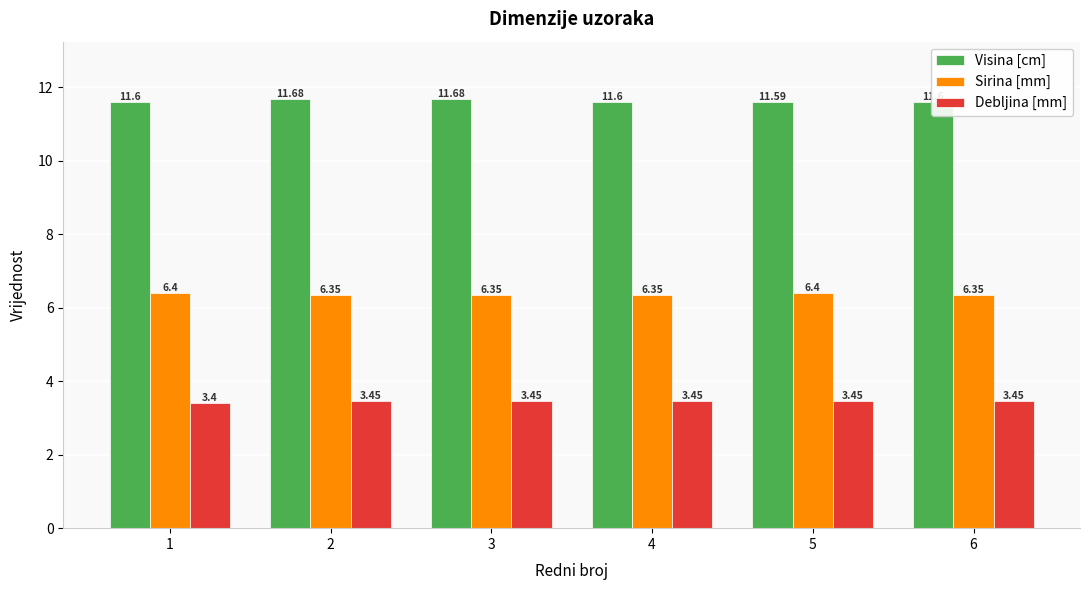

List the series in order of their overall mean, lowest first.

Debljina [mm], Sirina [mm], Visina [cm]